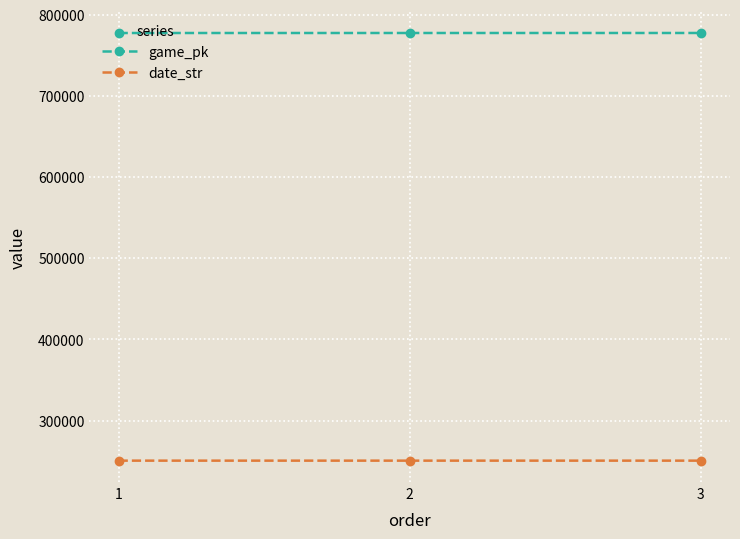

List the series in order of their peak value, highest first.

game_pk, date_str